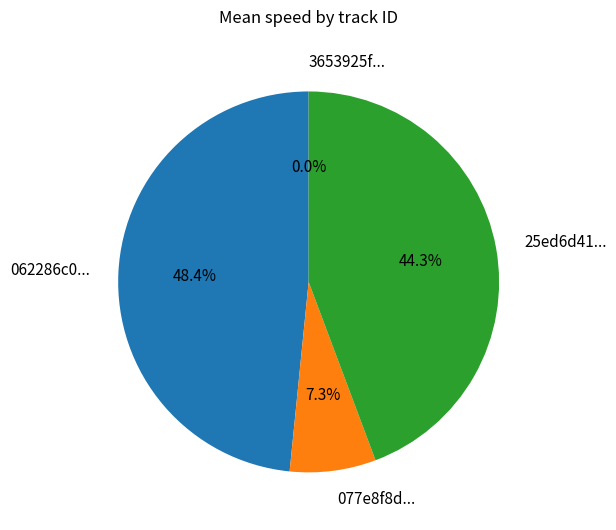

To the nearest percent, what is the difference between the largest and smallest slice percentages?

48%